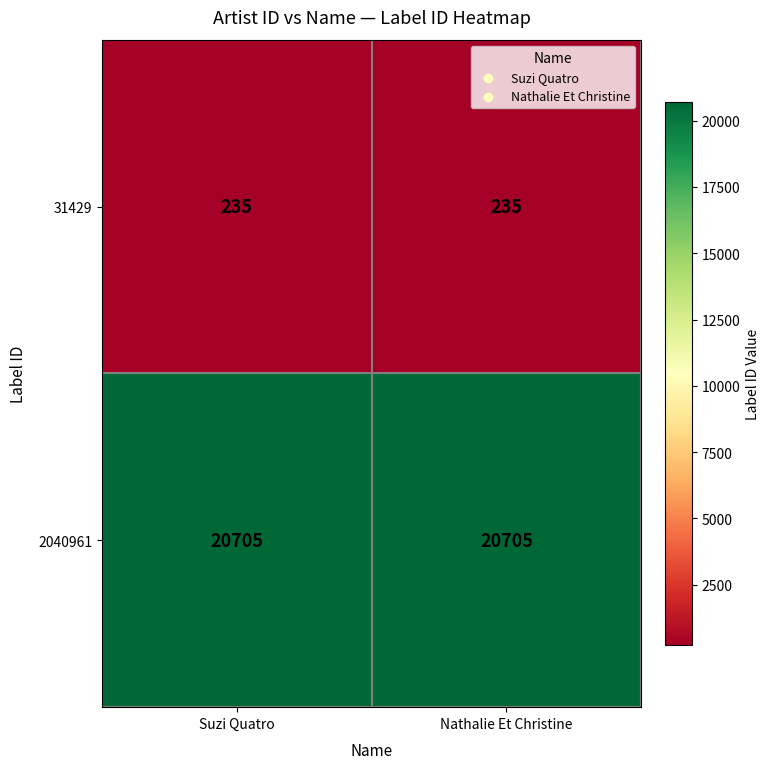

What is the difference between the highest and lowest values at Nathalie Et Christine?

20470